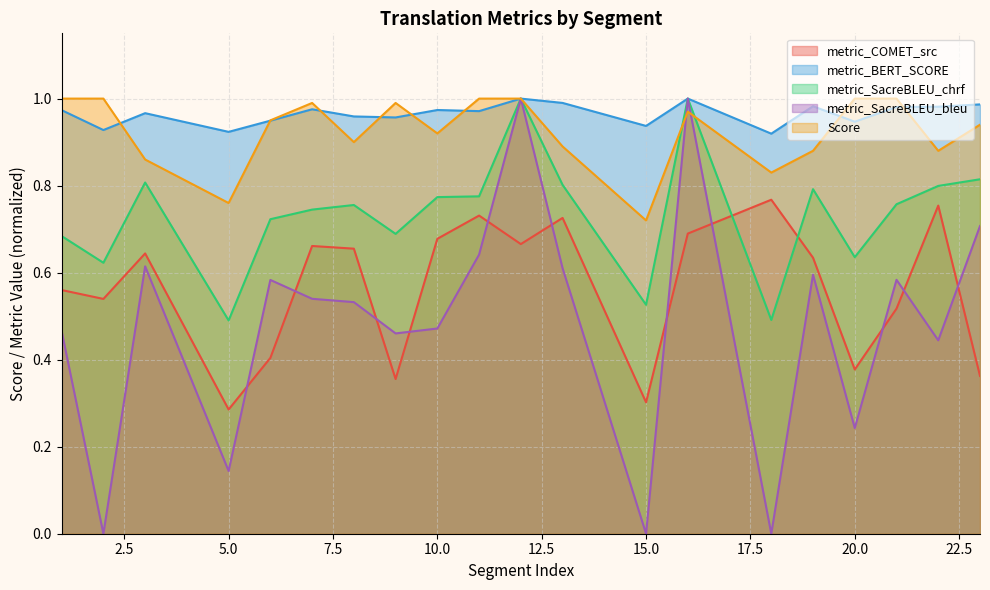

Where is the first local maximum for metric_BERT_SCORE?

3